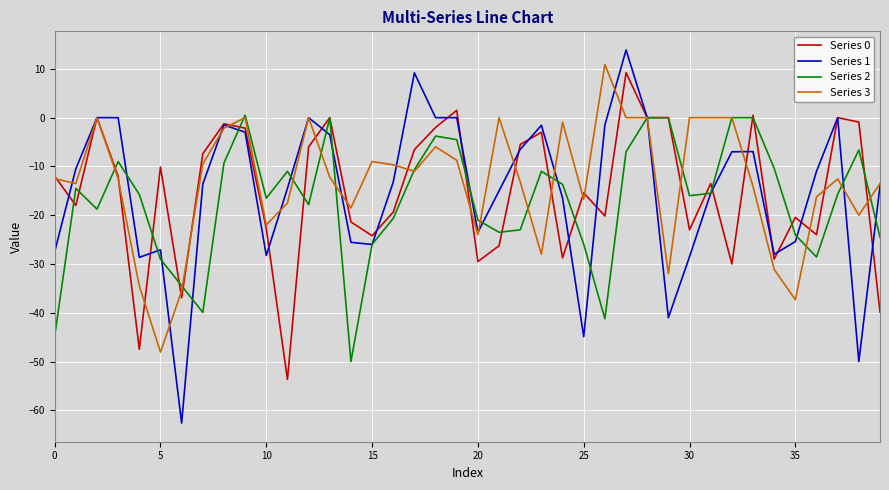

What is the maximum value for Series 0?

9.2